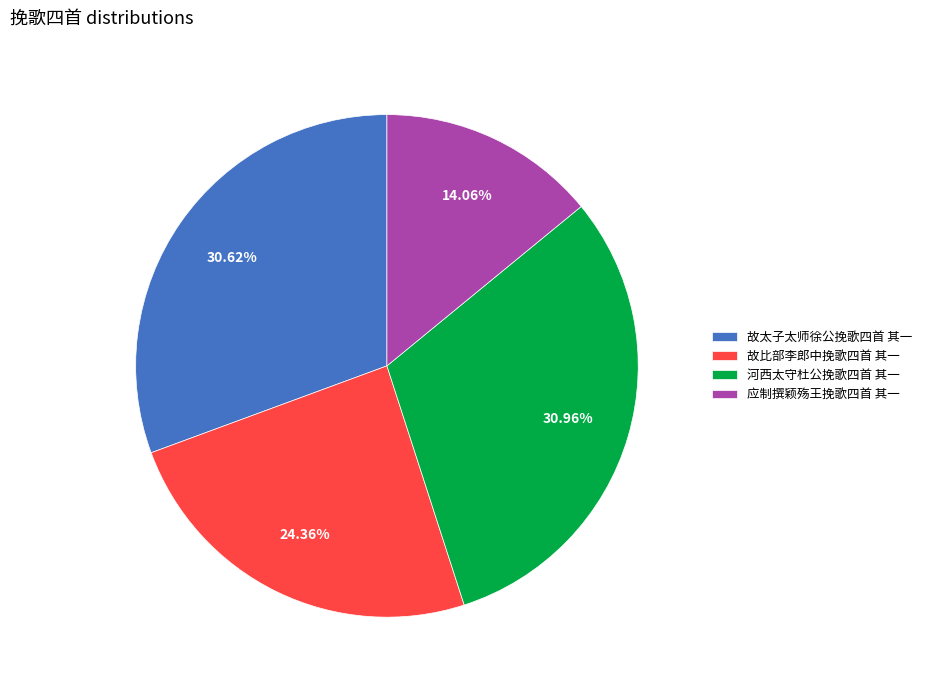

To the nearest percent, what portion does 故比部李郎中挽歌四首 其一 represent?

24%